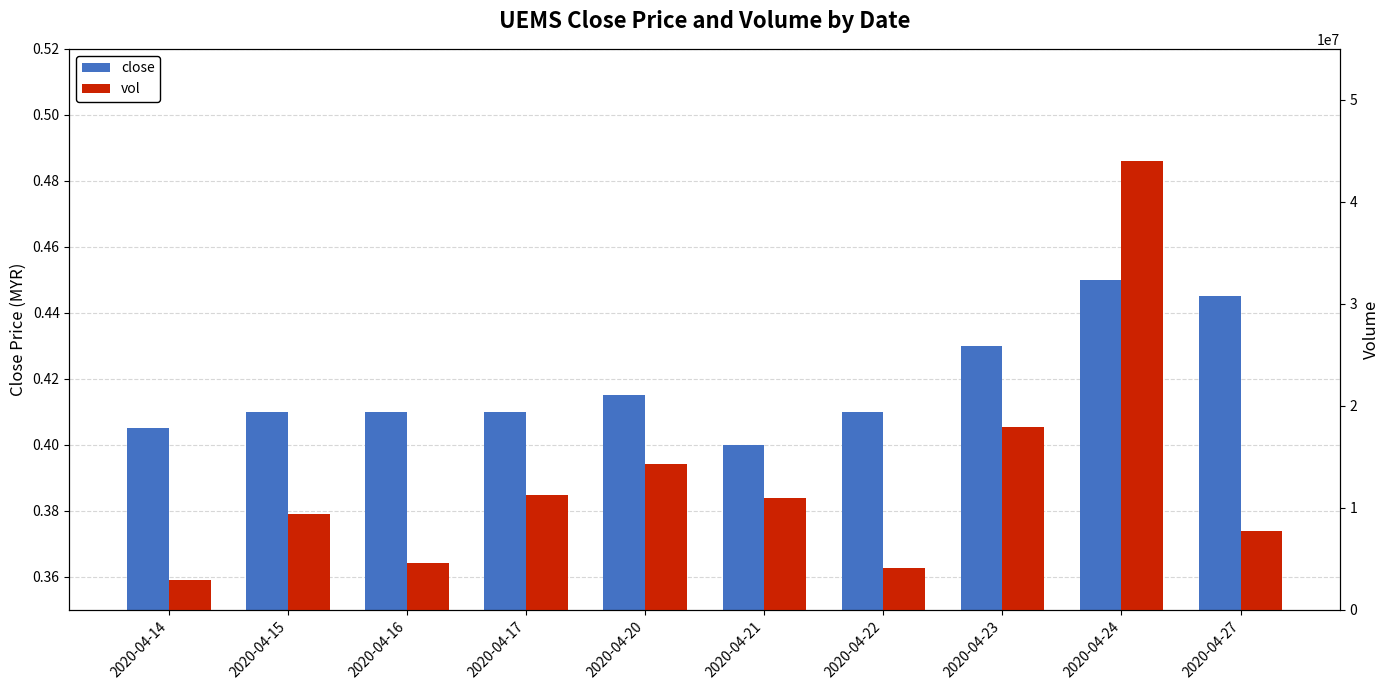

What are all the series names shown in the legend?

close, vol